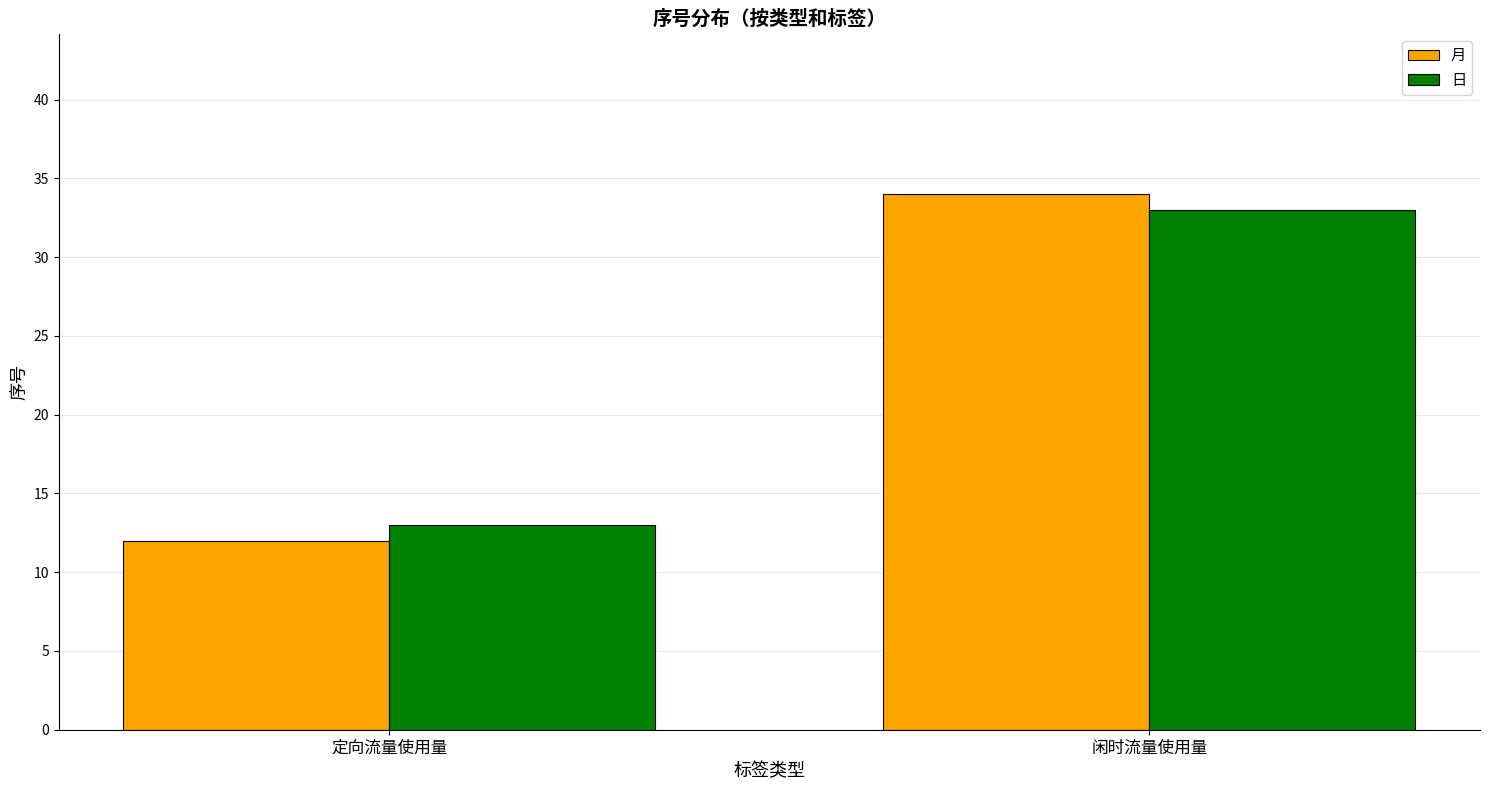

What is the total value across all series at 定向流量使用量?

25